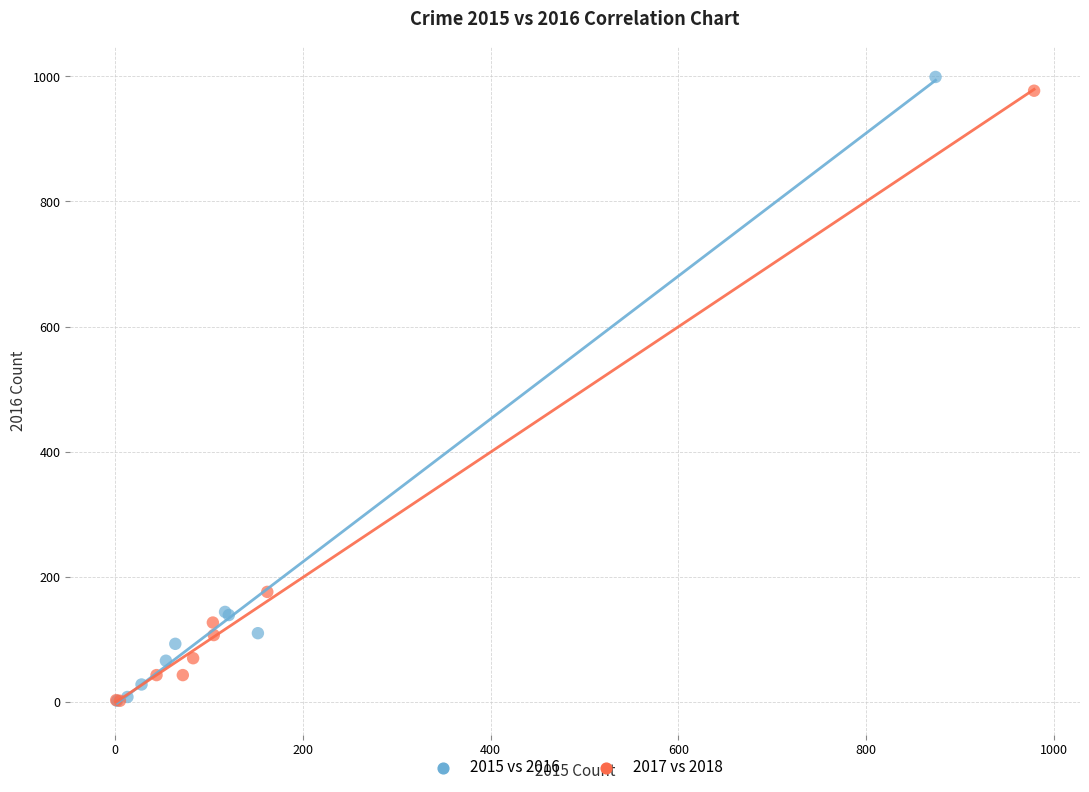

Which series contains the highest Y value?

2015 vs 2016